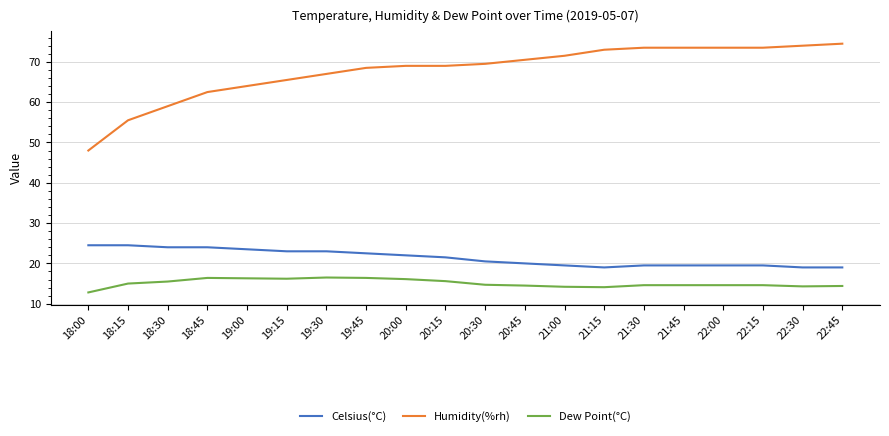

At which category does the chart reach its minimum across all series?

18:00